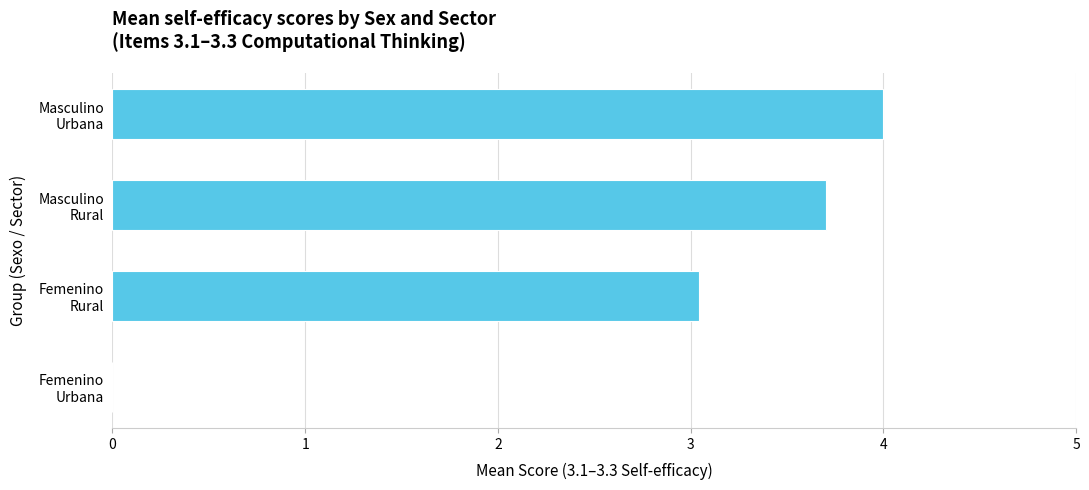

Count the number of data series in this chart.

1